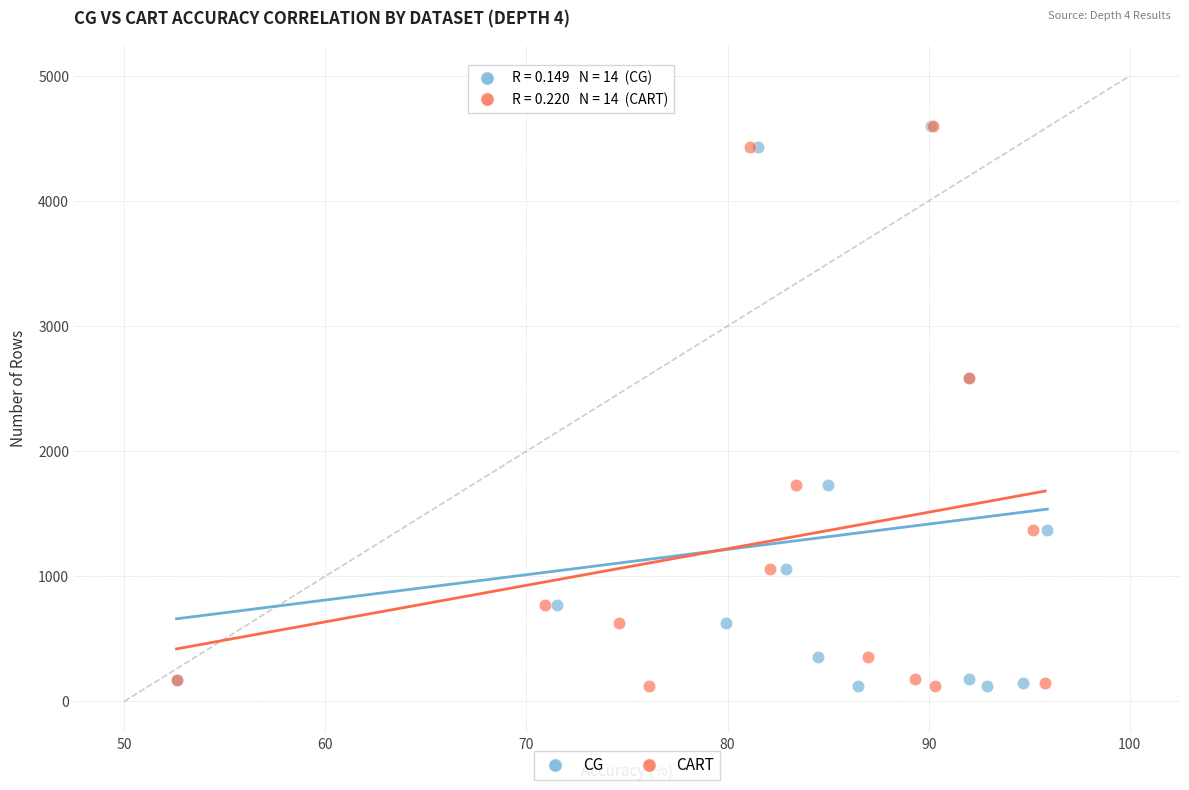

What are all the series names shown in the legend?

CG, CART